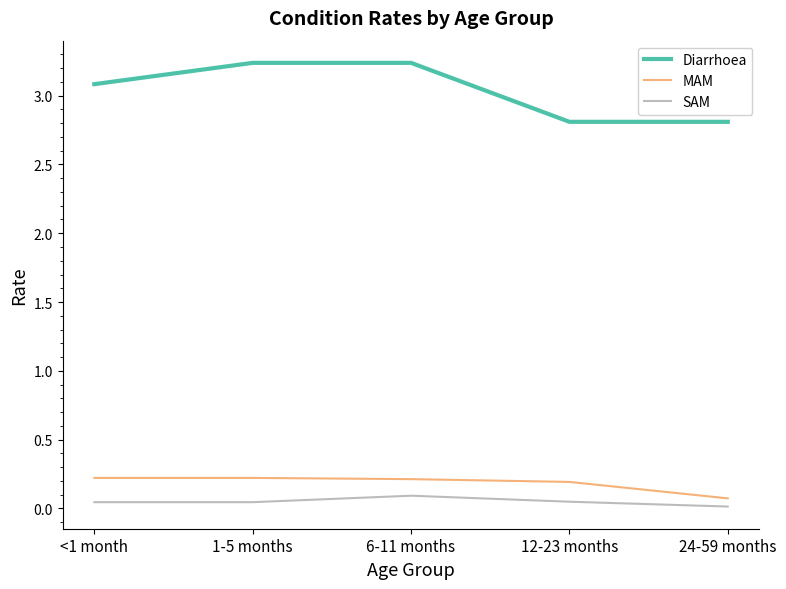

Which series has the largest range (max minus min)?

Diarrhoea